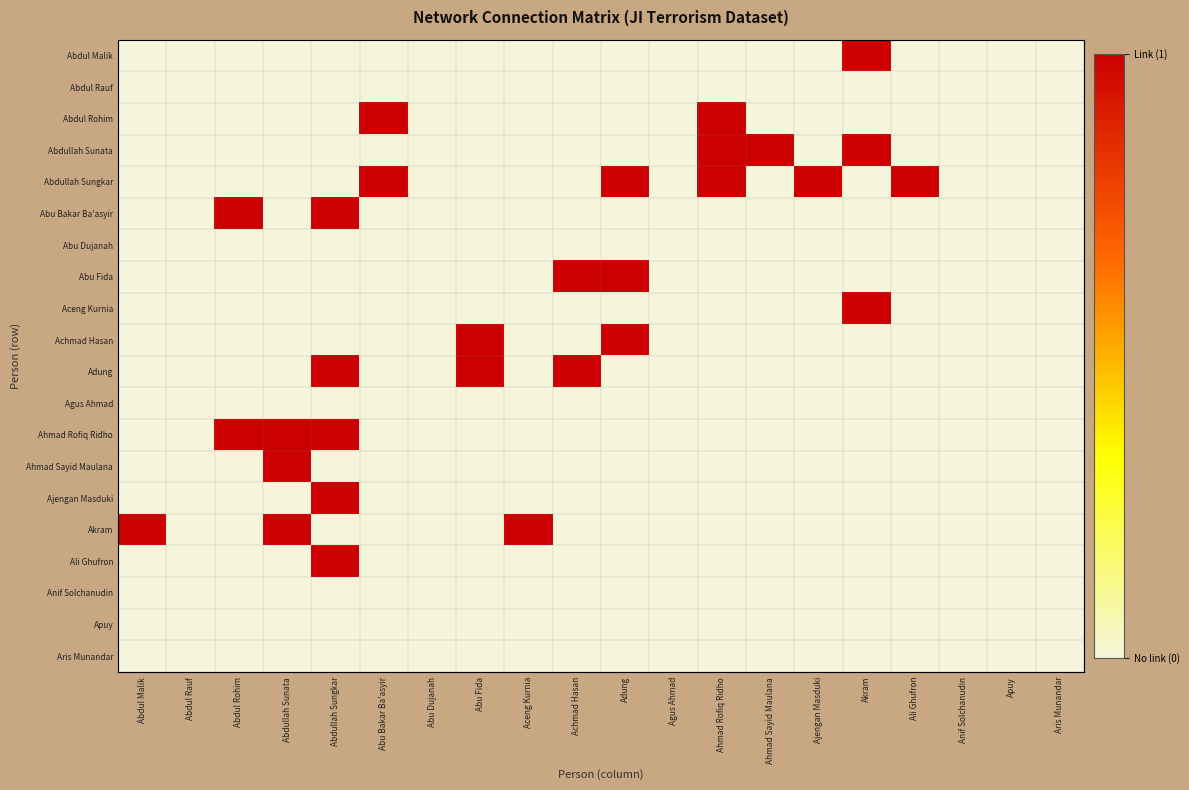

Rank the series by their maximum value, from highest to lowest.

Abdul Malik, Abdul Rohim, Abdullah Sunata, Abdullah Sungkar, Abu Bakar Ba'asyir, Abu Fida, Aceng Kurnia, Achmad Hasan, Adung, Ahmad Rofiq Ridho, Ahmad Sayid Maulana, Ajengan Masduki, Akram, Ali Ghufron, Abdul Rauf, Abu Dujanah, Agus Ahmad, Anif Solchanudin, Apuy, Aris Munandar